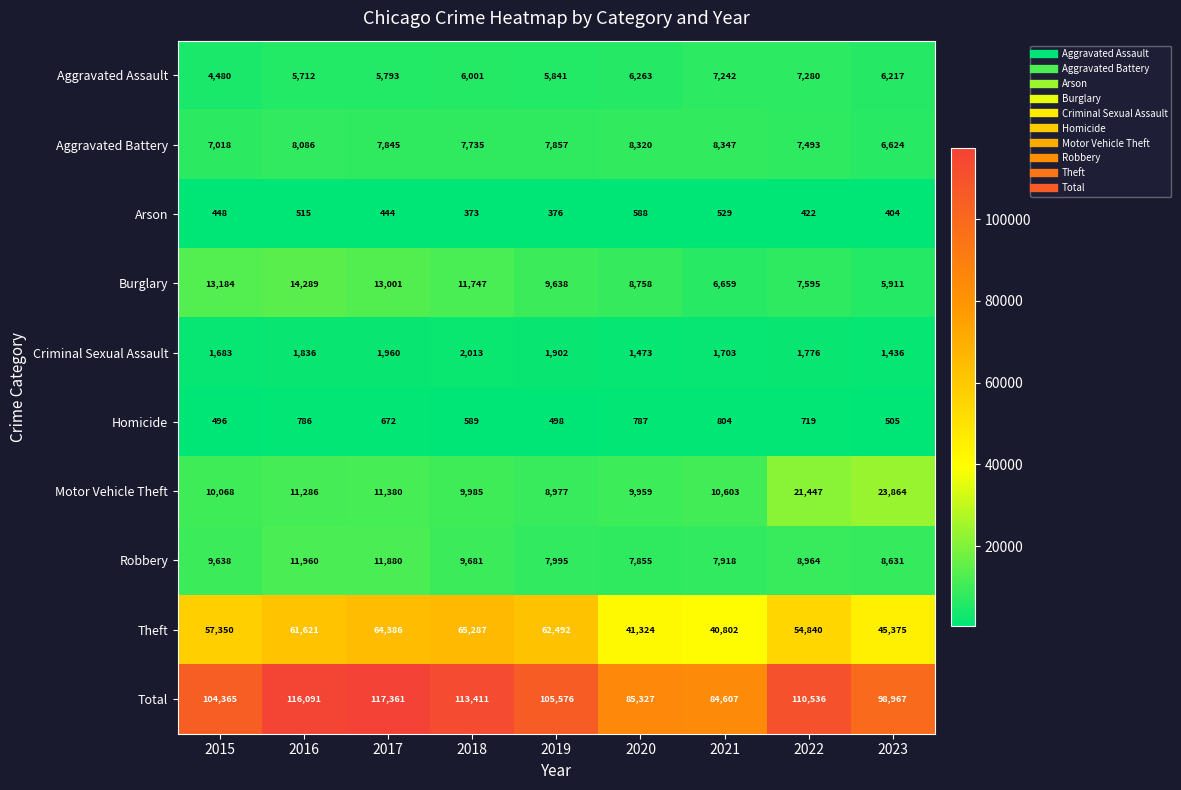

What is the minimum value shown in the chart?

373